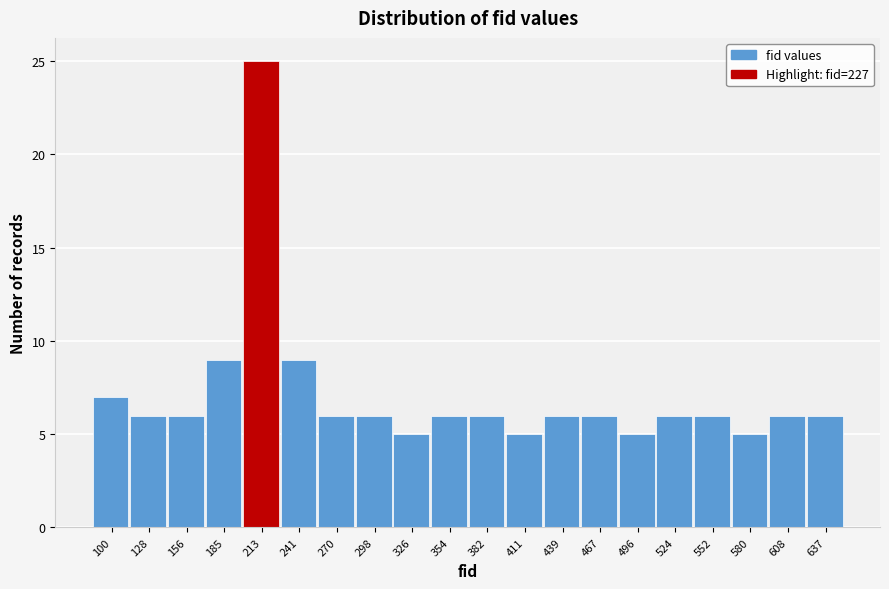

Reading left to right, transcribe all the data shown in this chart.

7	6	6	9	25	9	6	6	5	6	6	5	6	6	5	6	6	5	6	6